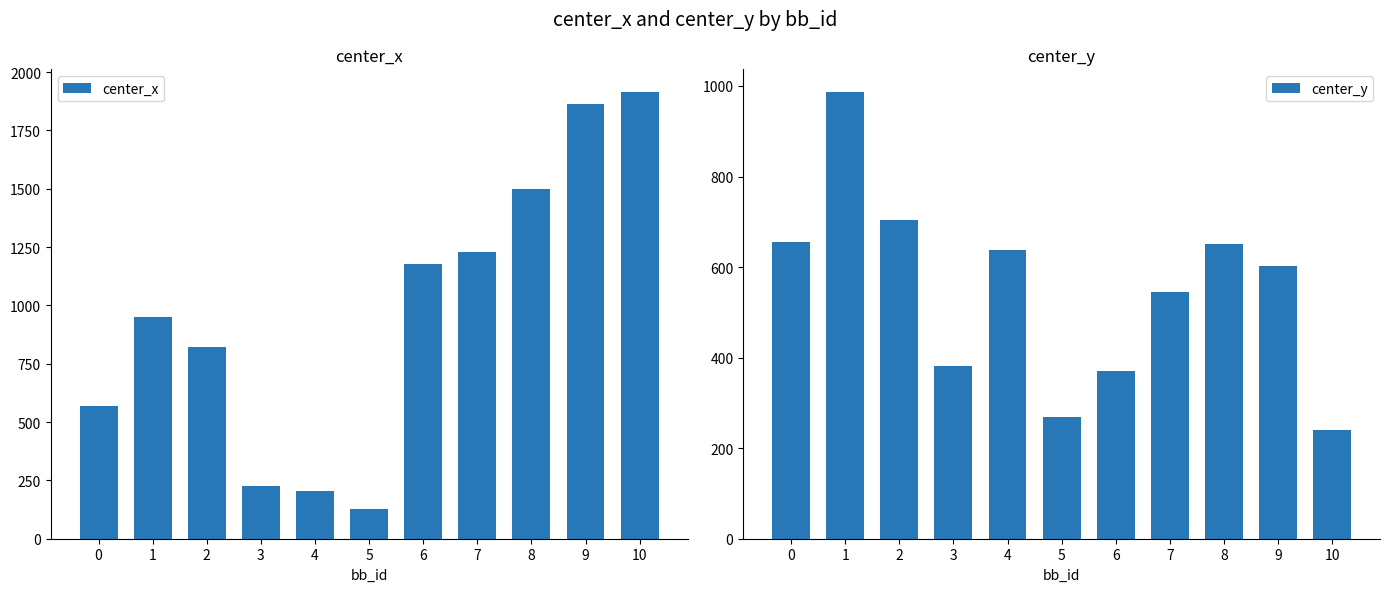

At 8, list the series in order from largest to smallest.

center_x, center_y